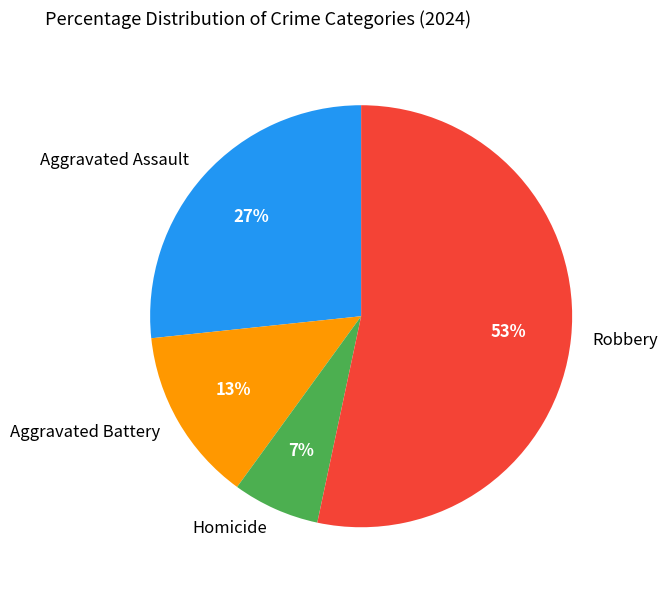

Does any single category account for the majority?

Yes